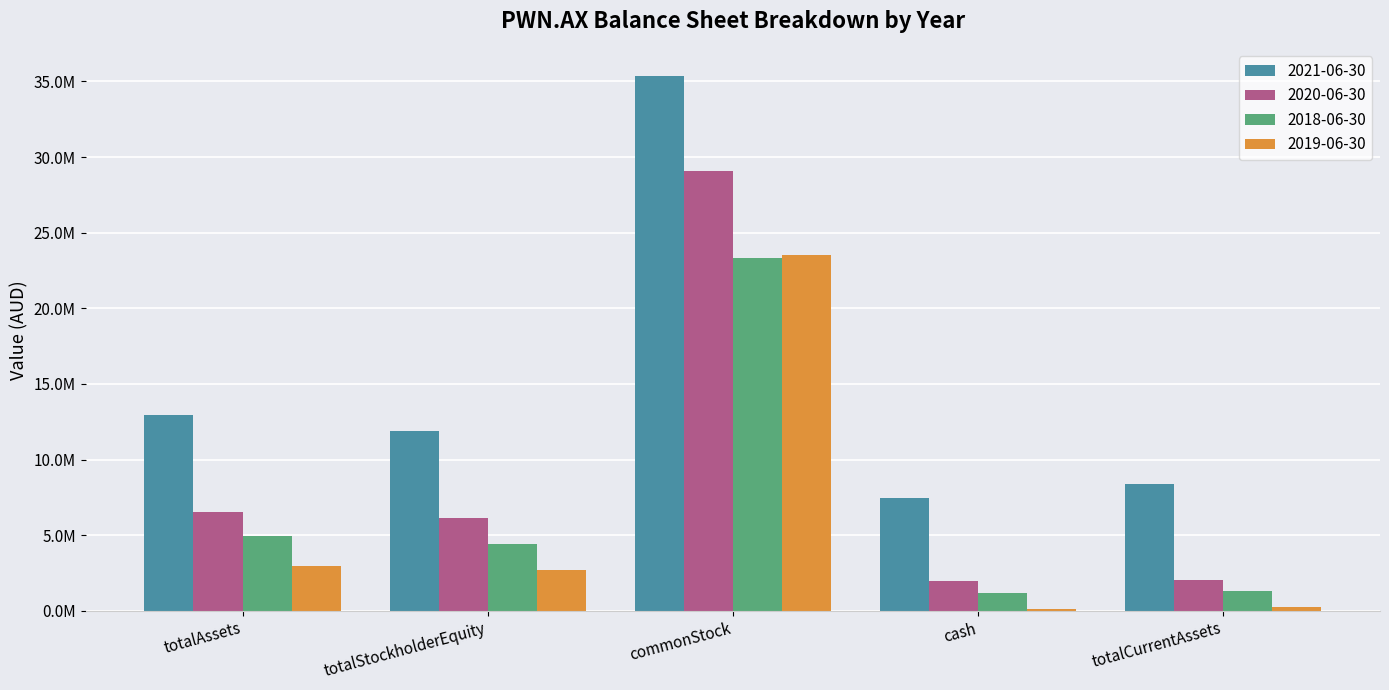

What is the minimum value shown in the chart?

120981